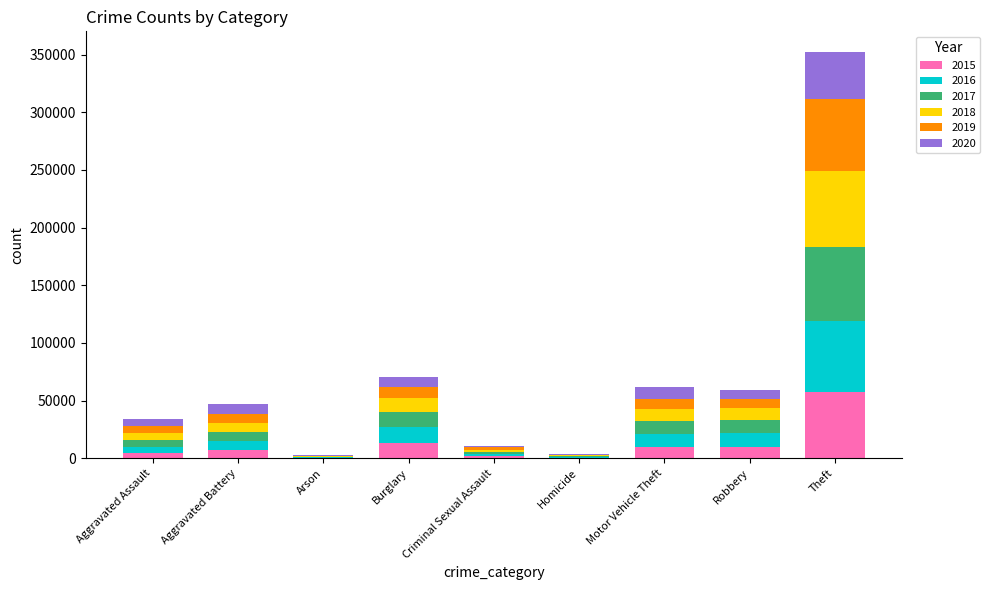

At which category is the sum across all series the highest?

Theft